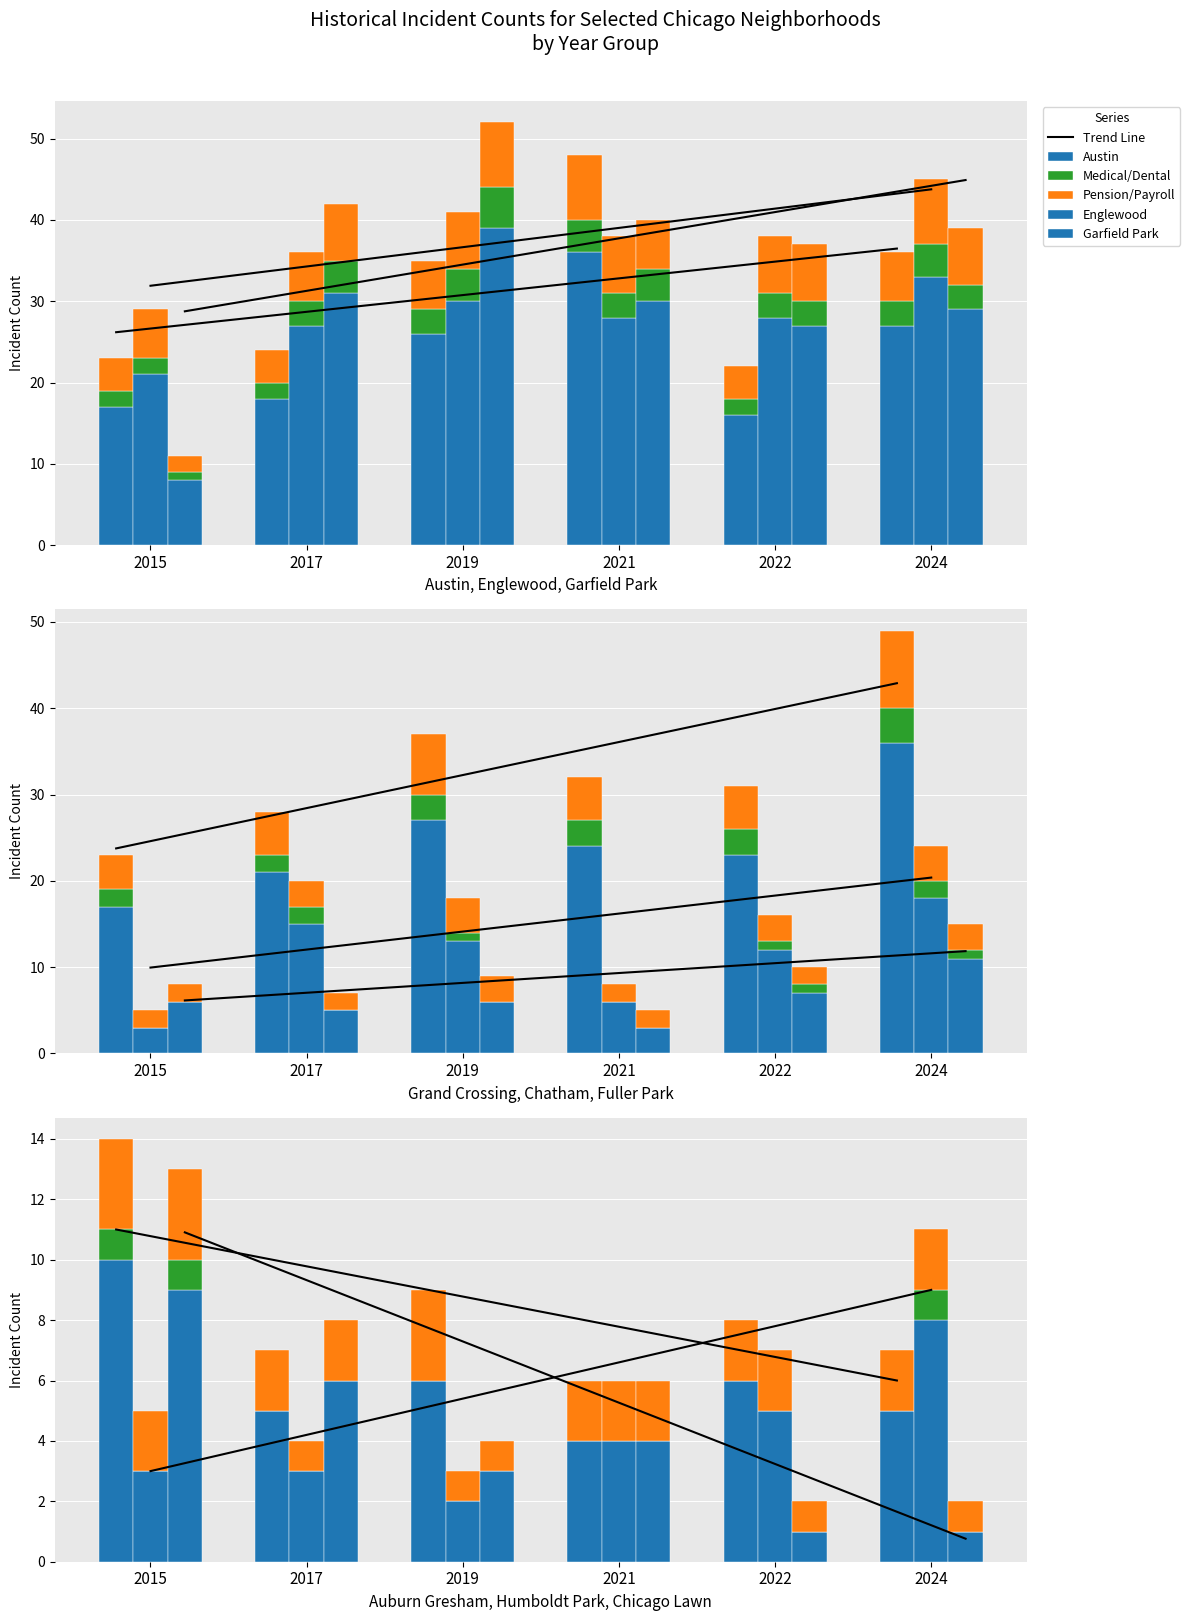

Reading left to right, list all the values displayed in this chart.

Trend Line: 2015=26.2	2017=28.2	2019=30.3	2021=32.4	2022=34.4	2024=36.5
Austin: 2015=17.0	2017=18.0	2019=26.0	2021=36.0	2022=16.0	2024=27.0
Medical/Dental: 2015=2.0	2017=2.0	2019=3.0	2021=4.0	2022=2.0	2024=3.0
Pension/Payroll: 2015=4.0	2017=4.0	2019=6.0	2021=8.0	2022=4.0	2024=6.0
Englewood: 2015=21.0	2017=27.0	2019=30.0	2021=28.0	2022=28.0	2024=33.0
Garfield Park: 2015=8.0	2017=31.0	2019=39.0	2021=30.0	2022=27.0	2024=29.0